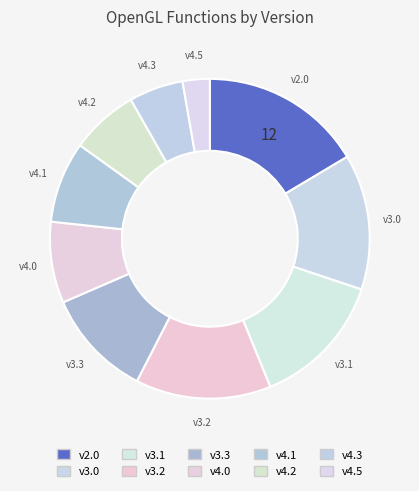

Combined, do v4.3 and v3.1 account for over 50%?

No